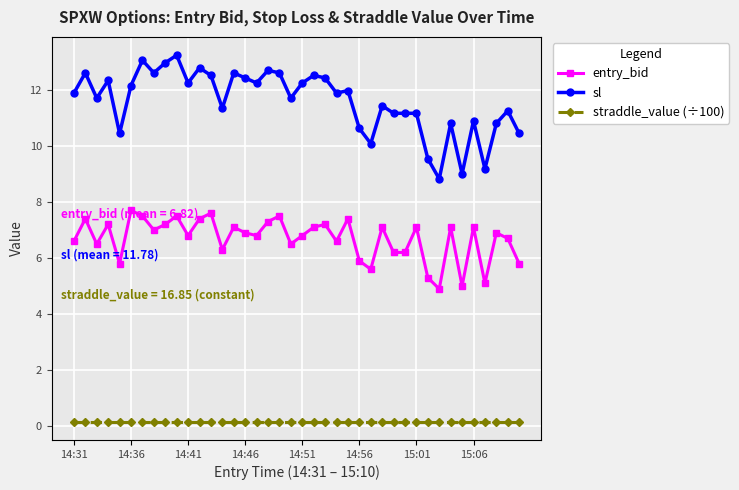

Which series has the widest spread of values?

sl